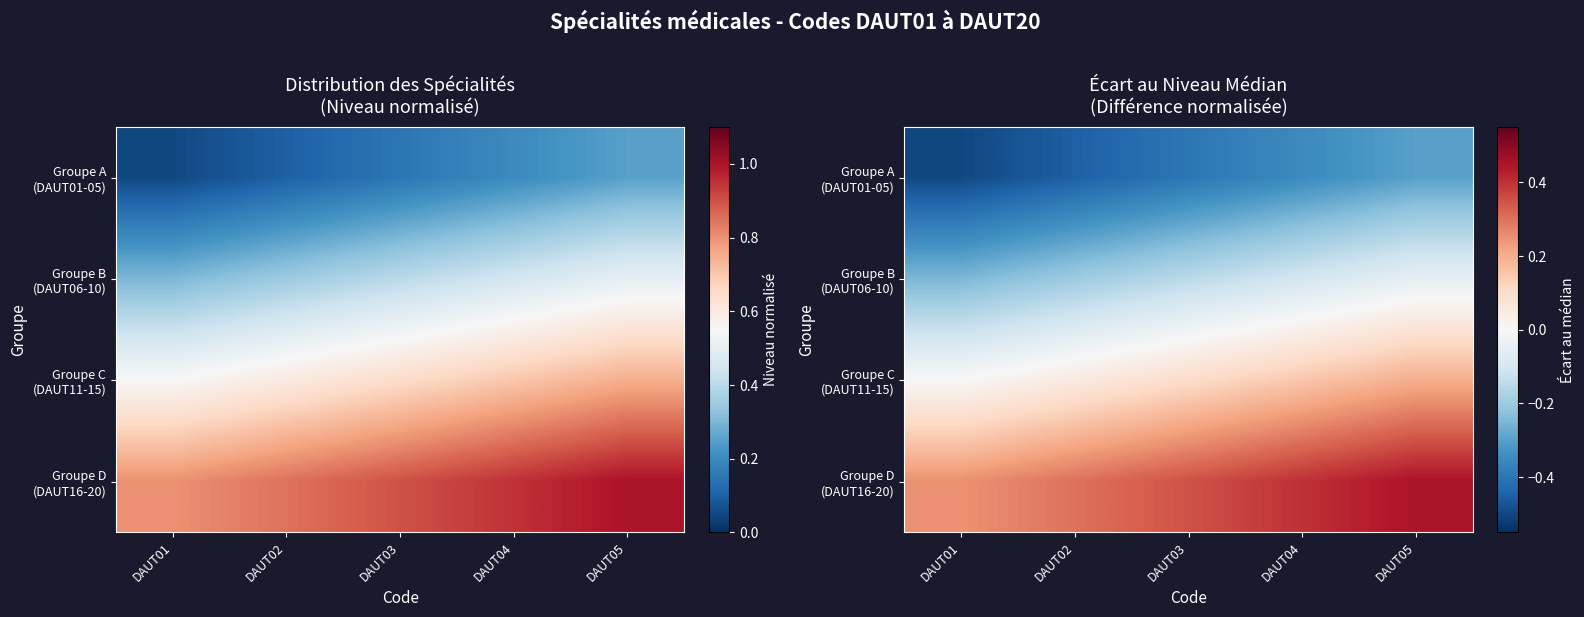

What is the sum of the Groupe B (DAUT06-10) values at DAUT04 and DAUT02?

-0.3